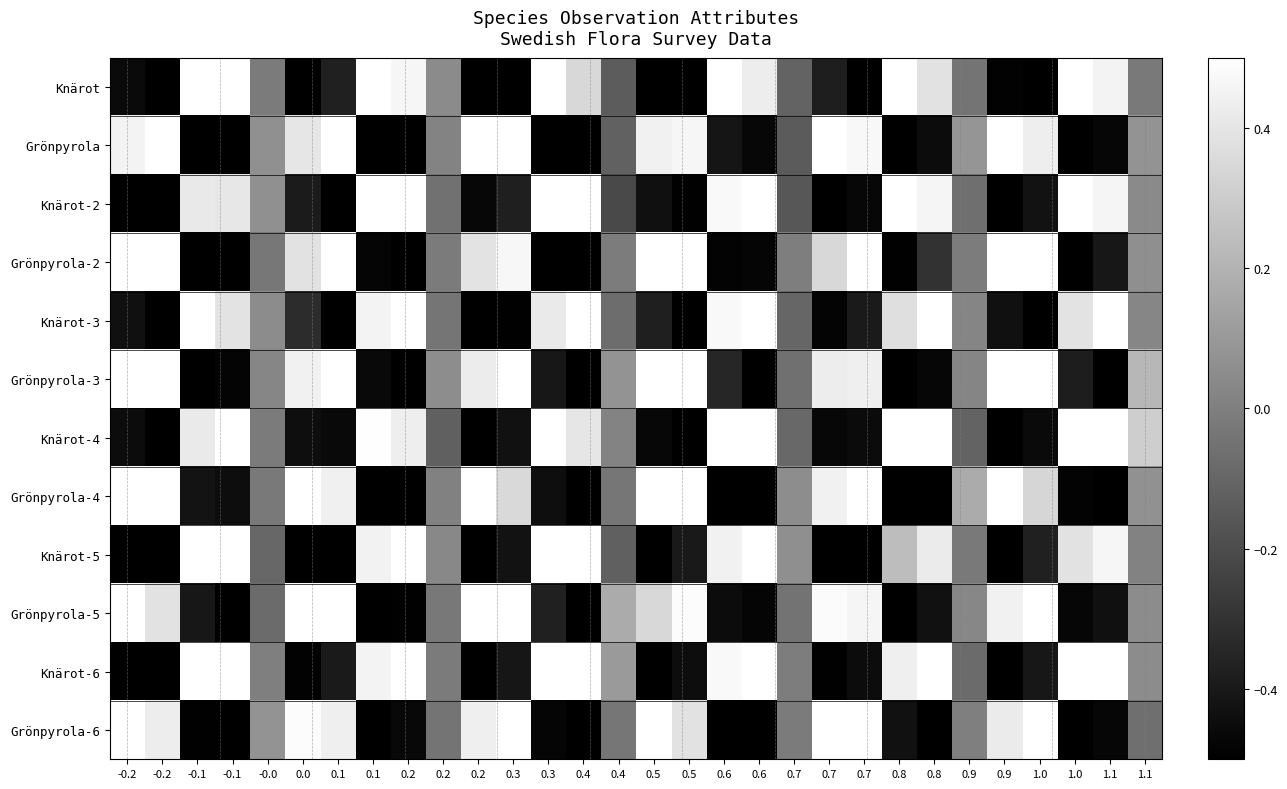

Reading right to left, what are all the values shown in this chart?

Knärot: 1.1=-0.0	1.1=0.5	1.0=0.5	1.0=-0.5	0.9=-0.5	0.9=-0.0	0.8=0.4	0.8=0.5	0.7=-0.5	0.7=-0.4	0.7=-0.1	0.6=0.4	0.6=0.5	0.5=-0.5	0.5=-0.5	0.4=-0.1	0.4=0.3	0.3=0.5	0.3=-0.5	0.2=-0.5	0.2=0.0	0.2=0.5	0.1=0.5	0.1=-0.4	0.0=-0.5	-0.0=-0.0	-0.1=0.5	-0.1=0.5	-0.2=-0.5	-0.2=-0.5
Grönpyrola: 1.1=0.1	1.1=-0.5	1.0=-0.5	1.0=0.4	0.9=0.5	0.9=0.1	0.8=-0.5	0.8=-0.5	0.7=0.5	0.7=0.5	0.7=-0.1	0.6=-0.5	0.6=-0.4	0.5=0.5	0.5=0.4	0.4=-0.1	0.4=-0.5	0.3=-0.5	0.3=0.5	0.2=0.5	0.2=0.0	0.2=-0.5	0.1=-0.5	0.1=0.5	0.0=0.4	-0.0=0.1	-0.1=-0.5	-0.1=-0.5	-0.2=0.5	-0.2=0.5
Knärot-2: 1.1=0.0	1.1=0.5	1.0=0.5	1.0=-0.4	0.9=-0.5	0.9=-0.1	0.8=0.5	0.8=0.5	0.7=-0.5	0.7=-0.5	0.7=-0.2	0.6=0.5	0.6=0.5	0.5=-0.5	0.5=-0.4	0.4=-0.2	0.4=0.5	0.3=0.5	0.3=-0.4	0.2=-0.5	0.2=-0.1	0.2=0.5	0.1=0.5	0.1=-0.5	0.0=-0.4	-0.0=0.1	-0.1=0.4	-0.1=0.4	-0.2=-0.5	-0.2=-0.5
Grönpyrola-2: 1.1=0.1	1.1=-0.4	1.0=-0.5	1.0=0.5	0.9=0.5	0.9=-0.0	0.8=-0.3	0.8=-0.5	0.7=0.5	0.7=0.3	0.7=-0.0	0.6=-0.5	0.6=-0.5	0.5=0.5	0.5=0.5	0.4=-0.0	0.4=-0.5	0.3=-0.5	0.3=0.5	0.2=0.4	0.2=-0.0	0.2=-0.5	0.1=-0.5	0.1=0.5	0.0=0.4	-0.0=-0.0	-0.1=-0.5	-0.1=-0.5	-0.2=0.5	-0.2=0.5
Knärot-3: 1.1=0.0	1.1=0.5	1.0=0.4	1.0=-0.5	0.9=-0.4	0.9=0.0	0.8=0.5	0.8=0.4	0.7=-0.4	0.7=-0.5	0.7=-0.1	0.6=0.5	0.6=0.5	0.5=-0.5	0.5=-0.4	0.4=-0.1	0.4=0.5	0.3=0.4	0.3=-0.5	0.2=-0.5	0.2=-0.0	0.2=0.5	0.1=0.5	0.1=-0.5	0.0=-0.3	-0.0=0.0	-0.1=0.4	-0.1=0.5	-0.2=-0.5	-0.2=-0.4
Grönpyrola-3: 1.1=0.2	1.1=-0.5	1.0=-0.4	1.0=0.5	0.9=0.5	0.9=0.0	0.8=-0.5	0.8=-0.5	0.7=0.4	0.7=0.4	0.7=-0.1	0.6=-0.5	0.6=-0.3	0.5=0.5	0.5=0.5	0.4=0.1	0.4=-0.5	0.3=-0.4	0.3=0.5	0.2=0.4	0.2=0.1	0.2=-0.5	0.1=-0.5	0.1=0.5	0.0=0.4	-0.0=0.0	-0.1=-0.5	-0.1=-0.5	-0.2=0.5	-0.2=0.5
Knärot-4: 1.1=0.3	1.1=0.5	1.0=0.5	1.0=-0.5	0.9=-0.5	0.9=-0.1	0.8=0.5	0.8=0.5	0.7=-0.5	0.7=-0.5	0.7=-0.1	0.6=0.5	0.6=0.5	0.5=-0.5	0.5=-0.5	0.4=0.0	0.4=0.4	0.3=0.5	0.3=-0.4	0.2=-0.5	0.2=-0.1	0.2=0.4	0.1=0.5	0.1=-0.5	0.0=-0.4	-0.0=-0.0	-0.1=0.5	-0.1=0.4	-0.2=-0.5	-0.2=-0.4
Grönpyrola-4: 1.1=0.1	1.1=-0.5	1.0=-0.5	1.0=0.3	0.9=0.5	0.9=0.2	0.8=-0.5	0.8=-0.5	0.7=0.5	0.7=0.4	0.7=0.1	0.6=-0.5	0.6=-0.5	0.5=0.5	0.5=0.5	0.4=-0.0	0.4=-0.5	0.3=-0.4	0.3=0.4	0.2=0.5	0.2=0.0	0.2=-0.5	0.1=-0.5	0.1=0.4	0.0=0.5	-0.0=-0.0	-0.1=-0.4	-0.1=-0.4	-0.2=0.5	-0.2=0.5
Knärot-5: 1.1=0.0	1.1=0.5	1.0=0.4	1.0=-0.4	0.9=-0.5	0.9=-0.0	0.8=0.4	0.8=0.2	0.7=-0.5	0.7=-0.5	0.7=0.1	0.6=0.5	0.6=0.4	0.5=-0.4	0.5=-0.5	0.4=-0.1	0.4=0.5	0.3=0.5	0.3=-0.4	0.2=-0.5	0.2=0.0	0.2=0.5	0.1=0.4	0.1=-0.5	0.0=-0.5	-0.0=-0.1	-0.1=0.5	-0.1=0.5	-0.2=-0.5	-0.2=-0.5
Grönpyrola-5: 1.1=0.1	1.1=-0.4	1.0=-0.5	1.0=0.5	0.9=0.4	0.9=0.0	0.8=-0.4	0.8=-0.5	0.7=0.5	0.7=0.5	0.7=-0.0	0.6=-0.5	0.6=-0.5	0.5=0.5	0.5=0.3	0.4=0.2	0.4=-0.5	0.3=-0.4	0.3=0.5	0.2=0.5	0.2=-0.0	0.2=-0.5	0.1=-0.5	0.1=0.5	0.0=0.5	-0.0=-0.1	-0.1=-0.5	-0.1=-0.4	-0.2=0.4	-0.2=0.5
Knärot-6: 1.1=0.1	1.1=0.5	1.0=0.5	1.0=-0.4	0.9=-0.5	0.9=-0.1	0.8=0.5	0.8=0.4	0.7=-0.5	0.7=-0.5	0.7=-0.0	0.6=0.5	0.6=0.5	0.5=-0.4	0.5=-0.5	0.4=0.1	0.4=0.5	0.3=0.5	0.3=-0.4	0.2=-0.5	0.2=-0.0	0.2=0.5	0.1=0.5	0.1=-0.4	0.0=-0.5	-0.0=-0.0	-0.1=0.5	-0.1=0.5	-0.2=-0.5	-0.2=-0.5
Grönpyrola-6: 1.1=-0.1	1.1=-0.5	1.0=-0.5	1.0=0.5	0.9=0.4	0.9=-0.0	0.8=-0.5	0.8=-0.4	0.7=0.5	0.7=0.5	0.7=-0.0	0.6=-0.5	0.6=-0.5	0.5=0.4	0.5=0.5	0.4=-0.0	0.4=-0.5	0.3=-0.5	0.3=0.5	0.2=0.4	0.2=-0.0	0.2=-0.5	0.1=-0.5	0.1=0.4	0.0=0.5	-0.0=0.1	-0.1=-0.5	-0.1=-0.5	-0.2=0.4	-0.2=0.5